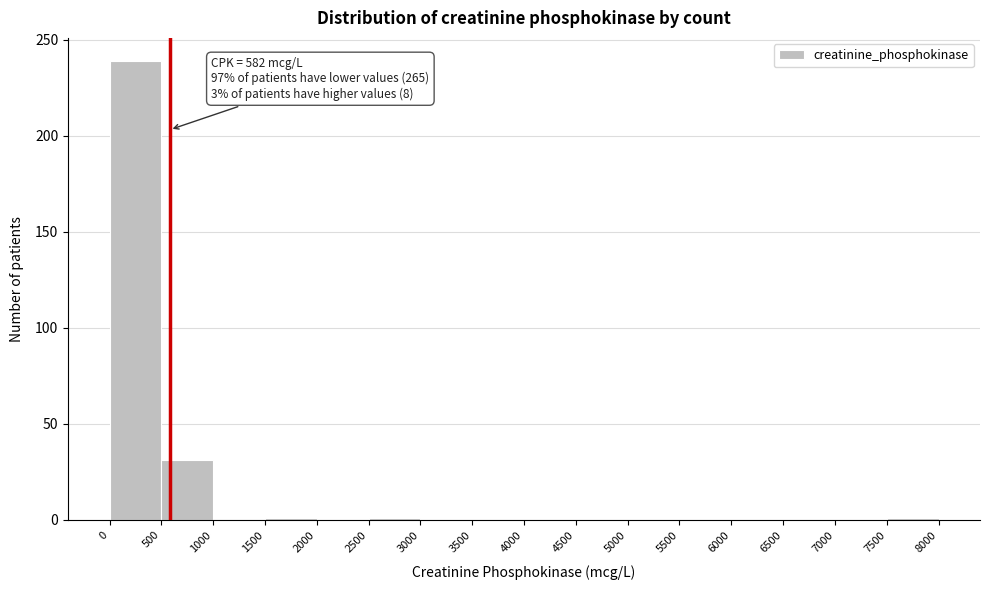

Over which range of the x-axis is the bar tallest?

0 to 500